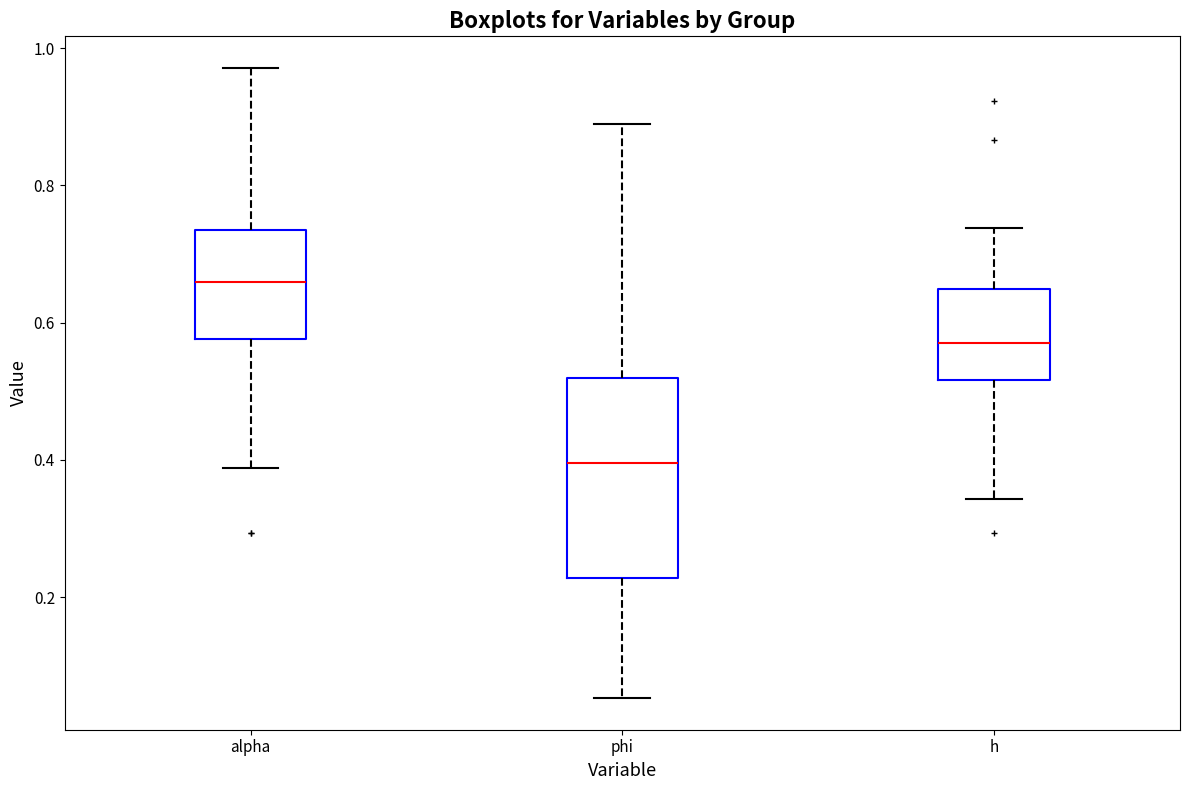

Reading left to right, transcribe this box plot: for each box, give where its median line is, the range the box spans, and where its two whiskers end, as read against the y-axis. The values are not printed on the chart, so give them approximately, as read against the axis.

alpha: median 0.66, box 0.58 to 0.74, whiskers 0.38 to 0.98
phi: median 0.40, box 0.22 to 0.52, whiskers 0.06 to 0.88
h: median 0.58, box 0.52 to 0.64, whiskers 0.34 to 0.74